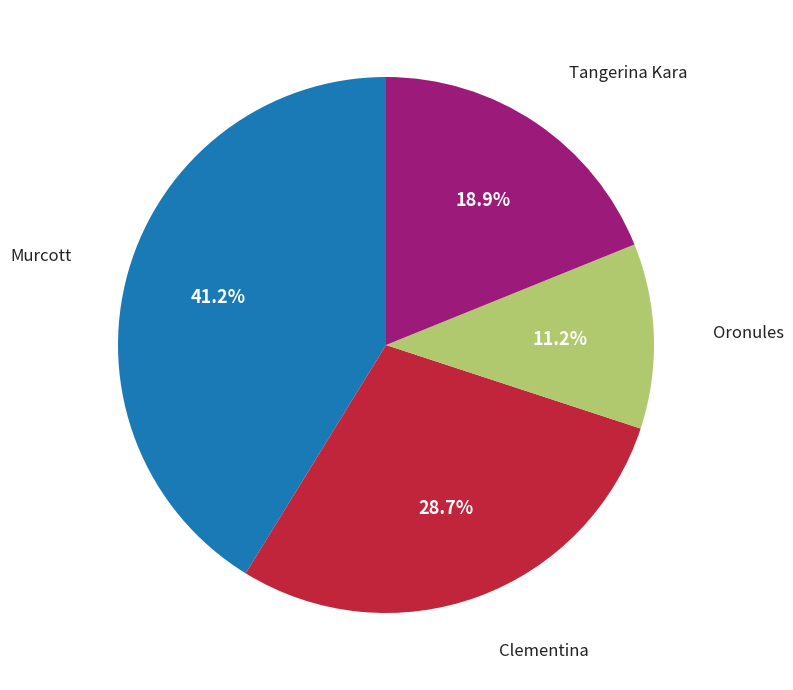

Is there a majority slice in this chart?

No